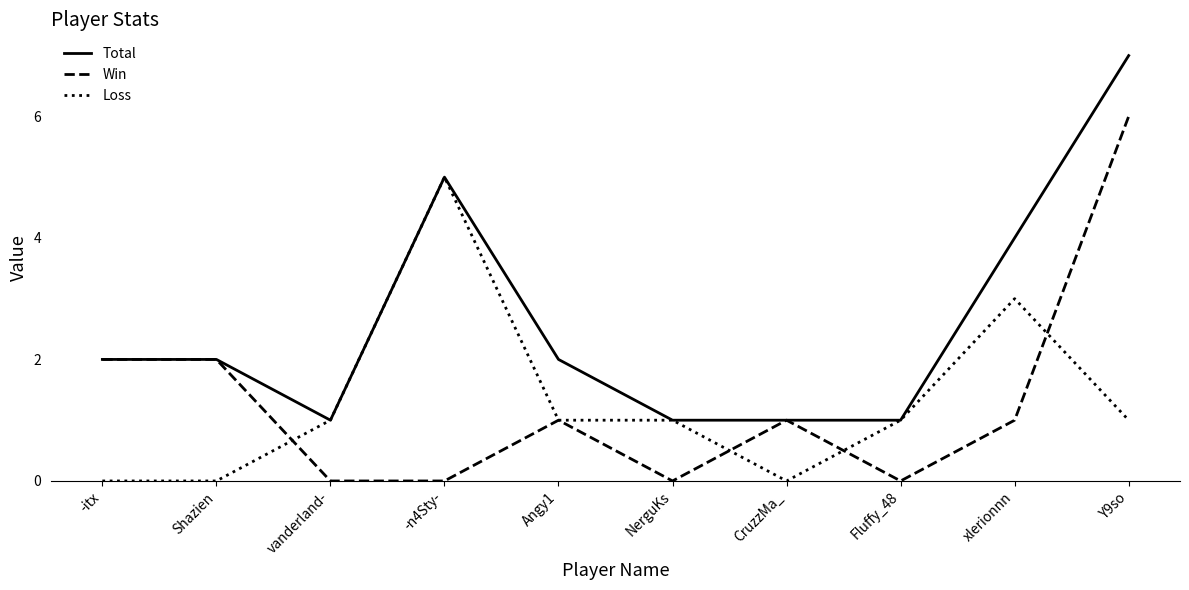

The value of Total at -itx is 2. True or false?

True